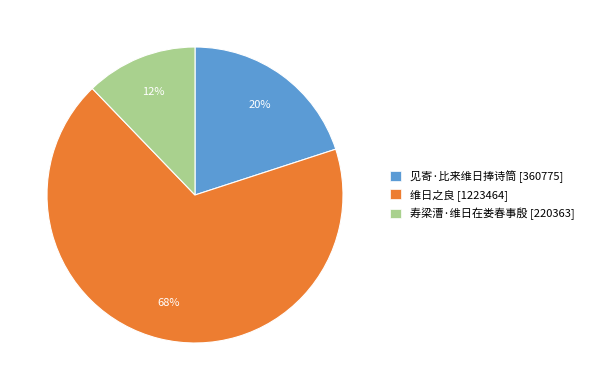

How many segments does this pie chart have?

3